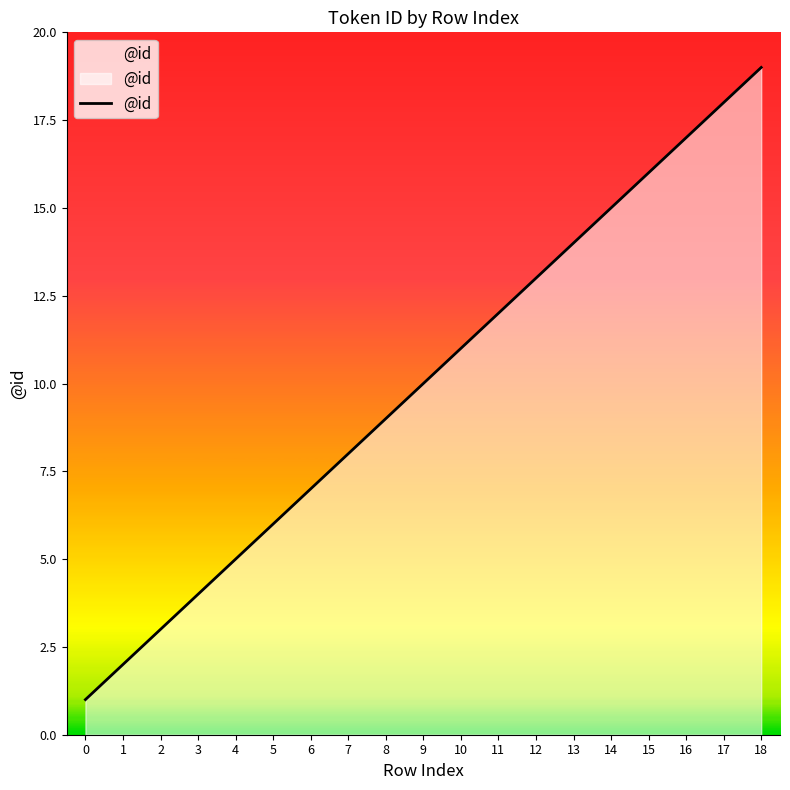

Rank the categories by value from highest to lowest.

18, 17, 16, 15, 14, 13, 12, 11, 10, 9, 8, 7, 6, 5, 4, 3, 2, 1, 0